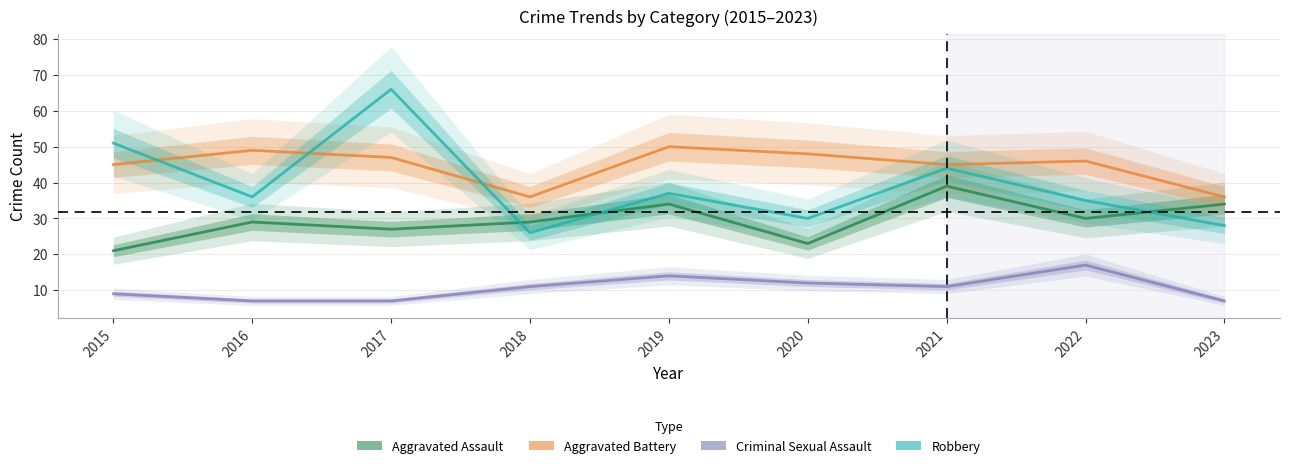

What is the maximum value for Aggravated Battery?

50